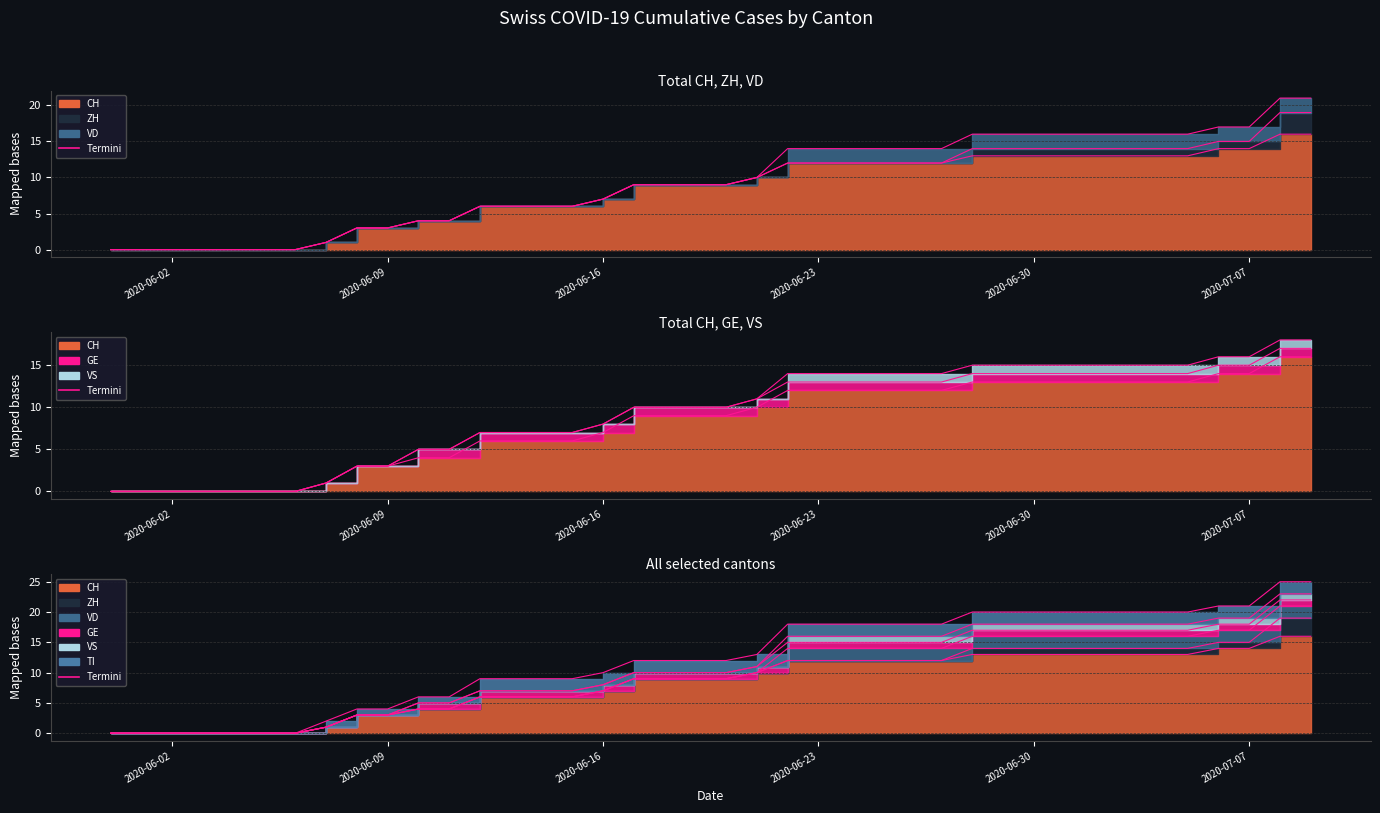

Is it true that VD equals 1 at 2020-06-22?

False